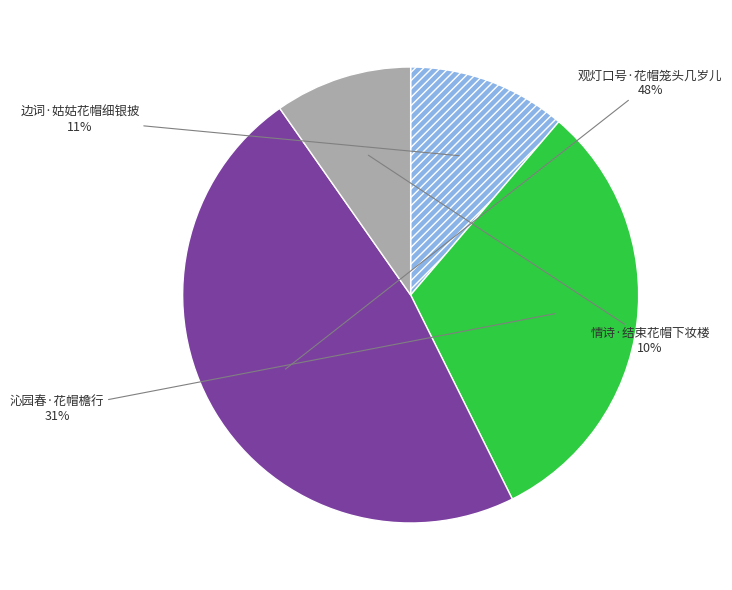

Is there a majority slice in this chart?

No